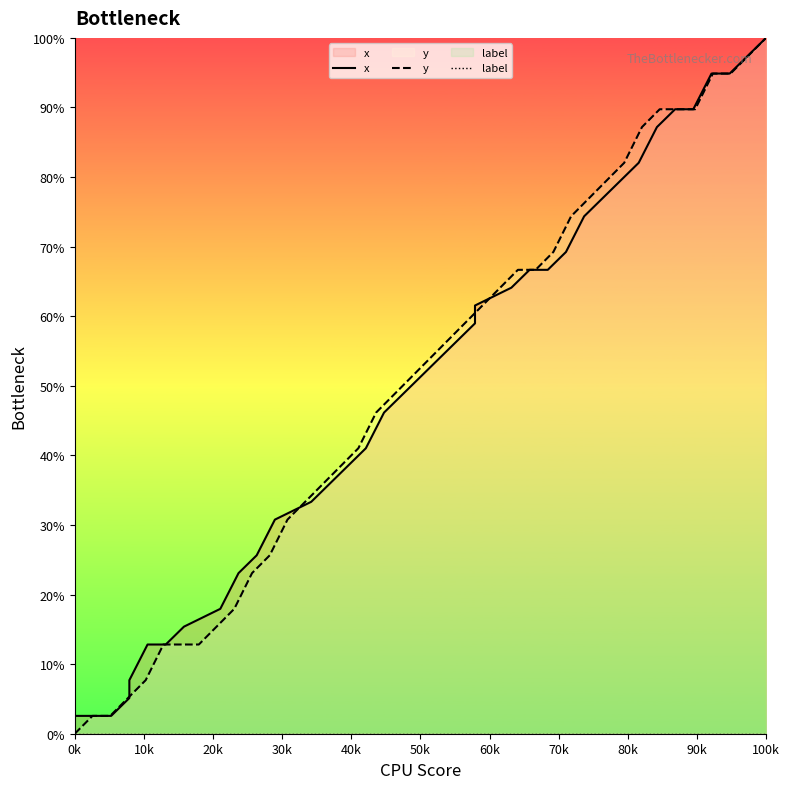

True or false: label and y intersect in this chart.

False